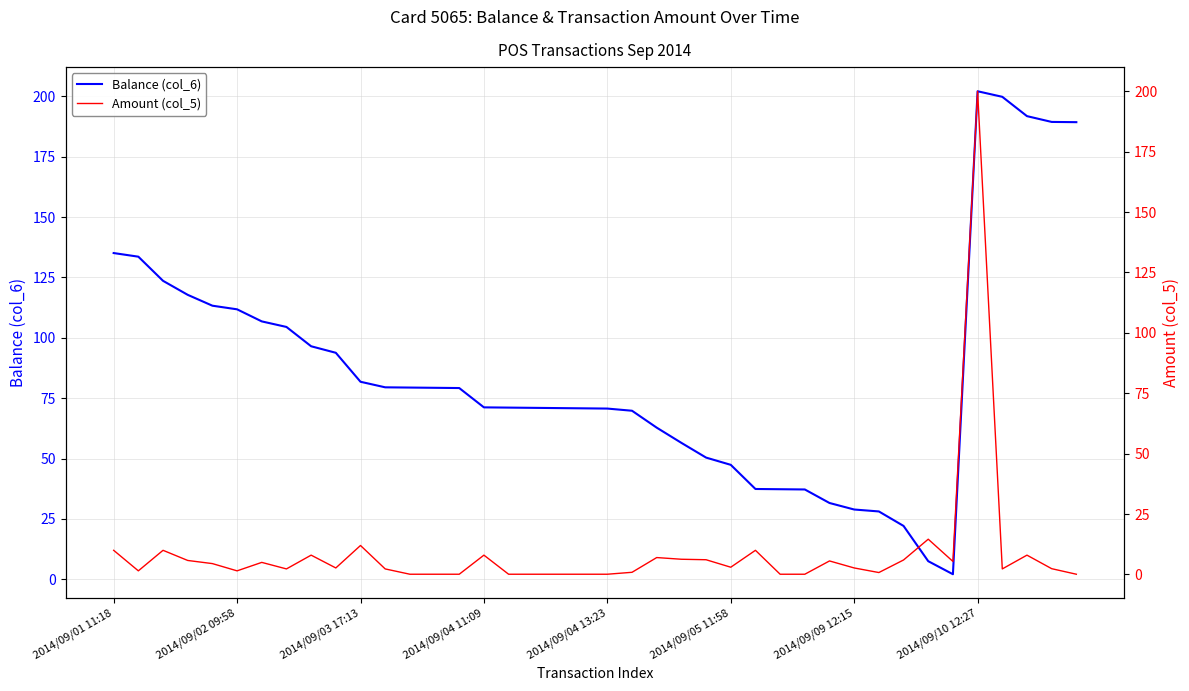

In Balance (col_6), how many points are higher than both neighbors (excluding endpoints)?

1